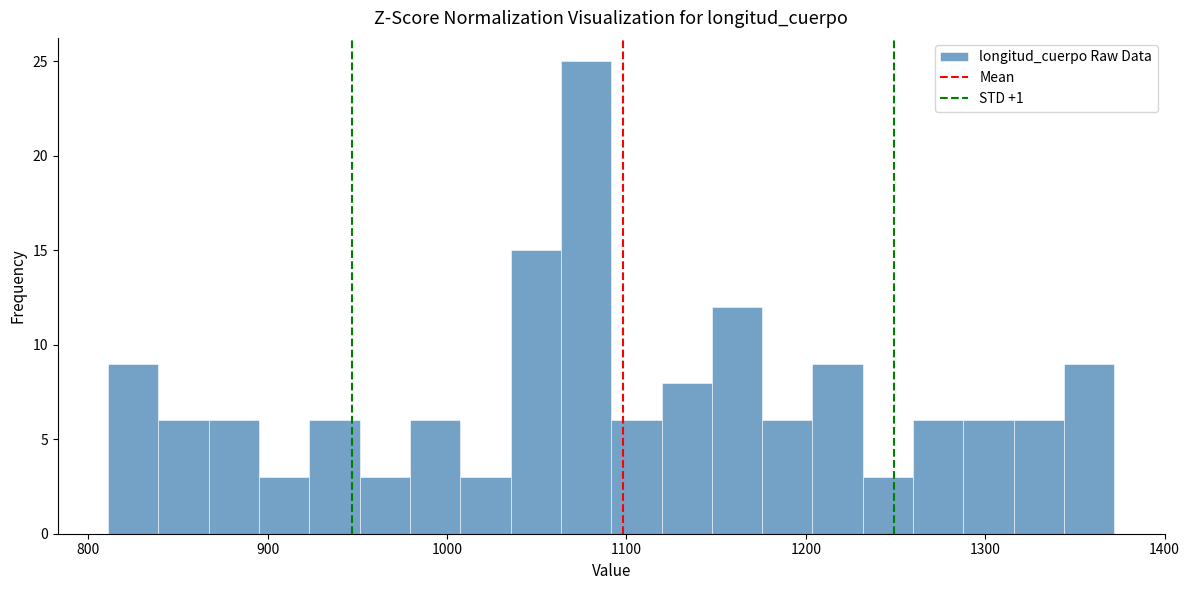

Read against the x-axis, roughly where is the centre of the tallest bar?

1080